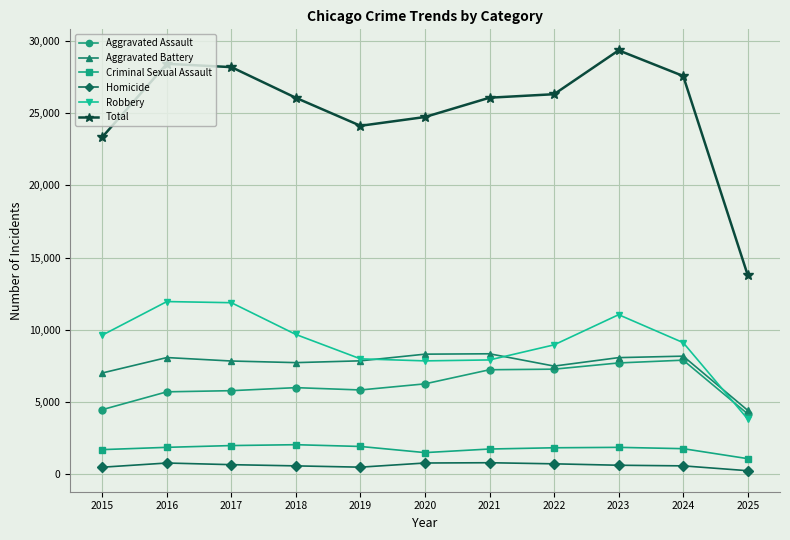

True or false: Robbery has more than 0 interior local peaks.

True